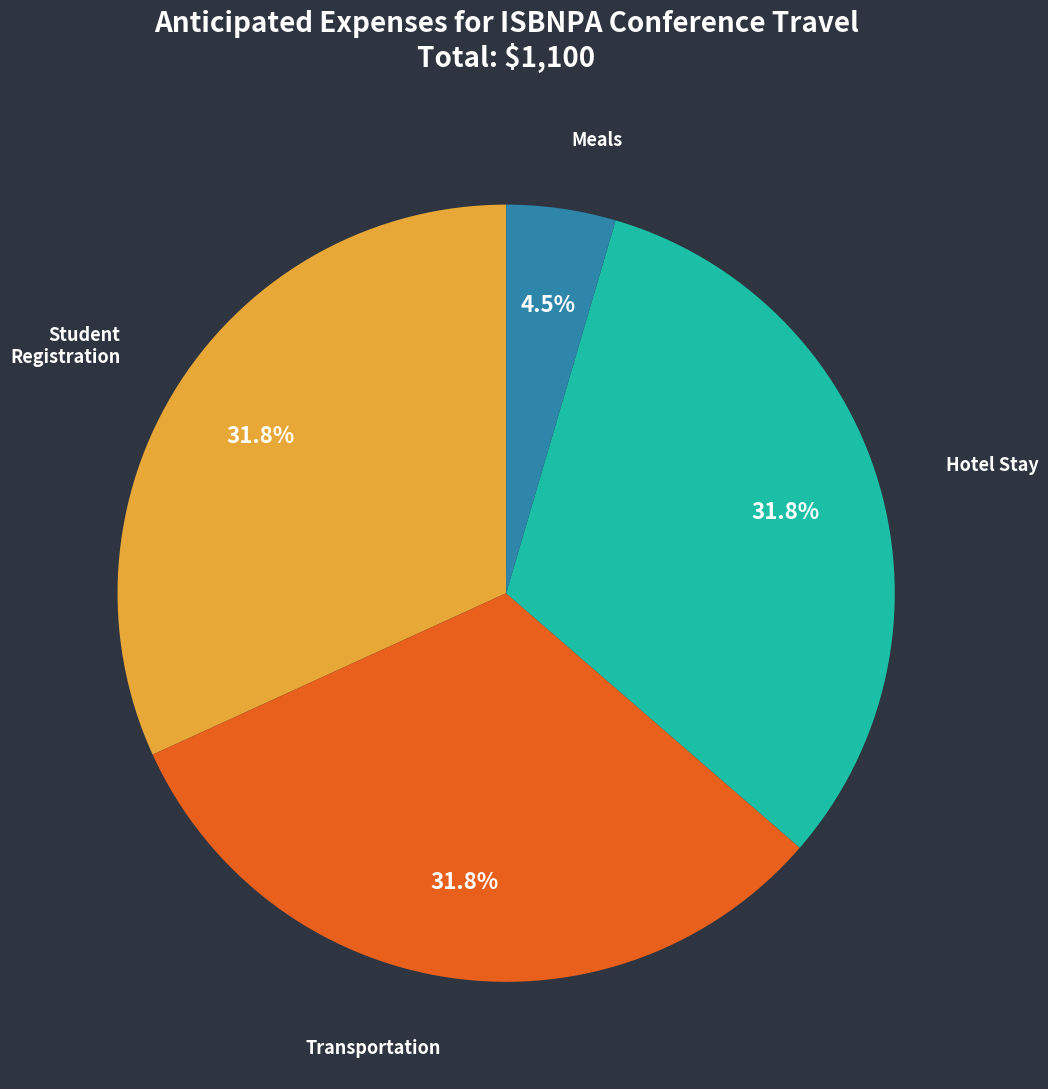

Count the number of slices in the pie.

4